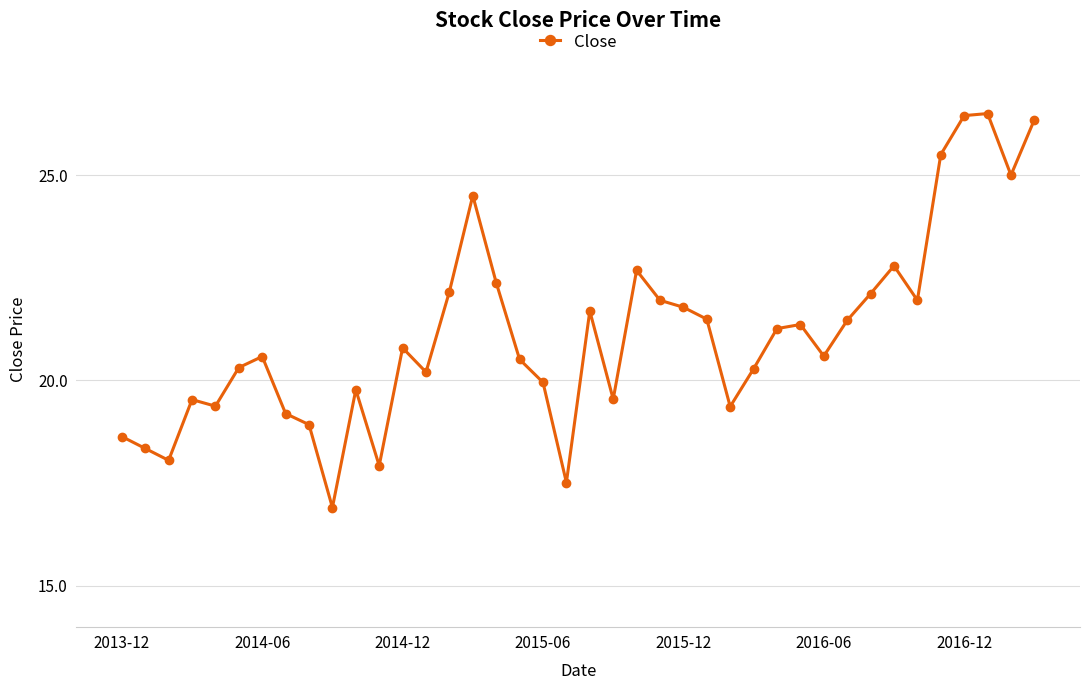

How many points are lower than both their immediate neighbors (excluding endpoints)?

11